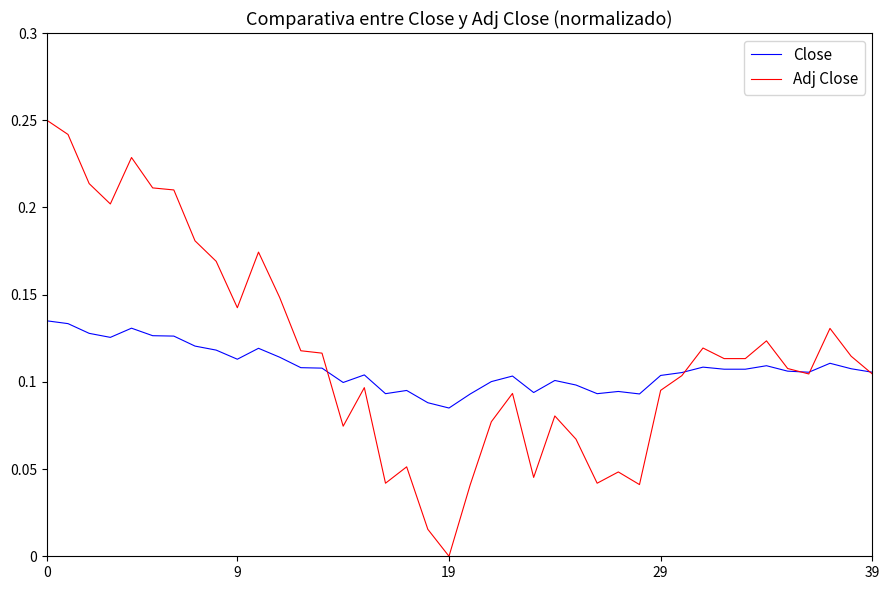

Which series has the widest spread of values?

Adj Close